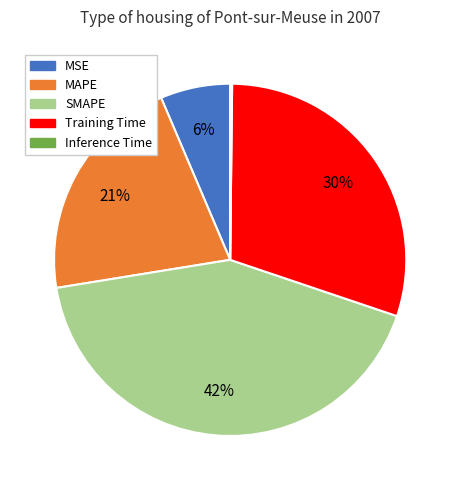

To the nearest percent, what percentage of the pie is MSE?

6%